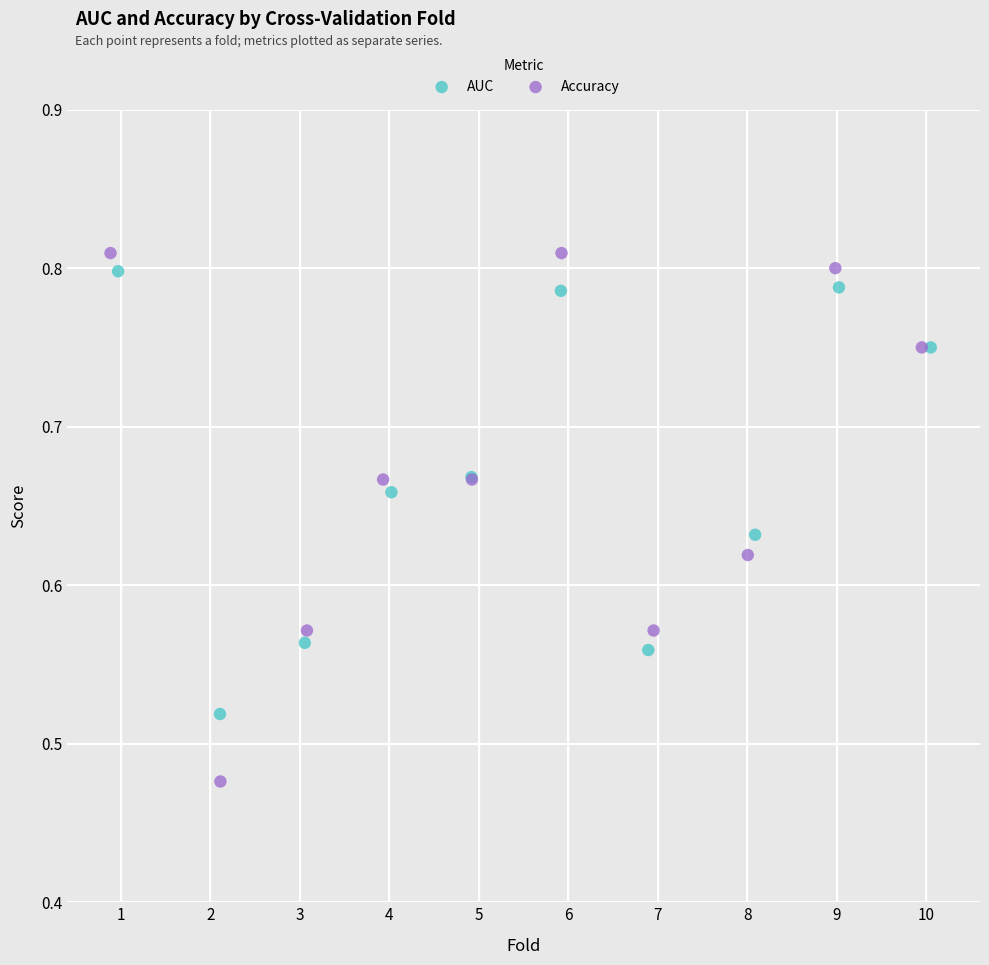

Which series contains the lowest Y value?

Accuracy